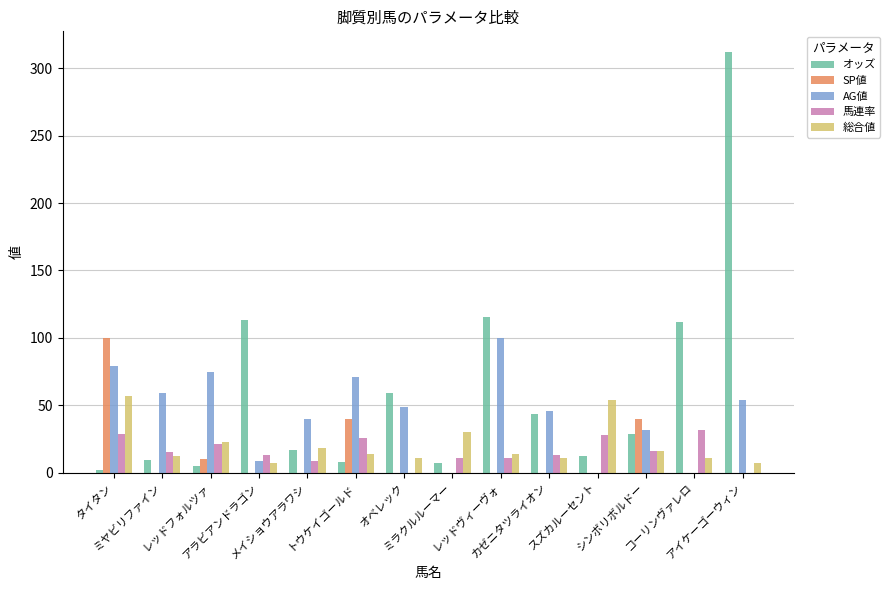

What is the total value across all series at ミヤビリファイン?

95.2